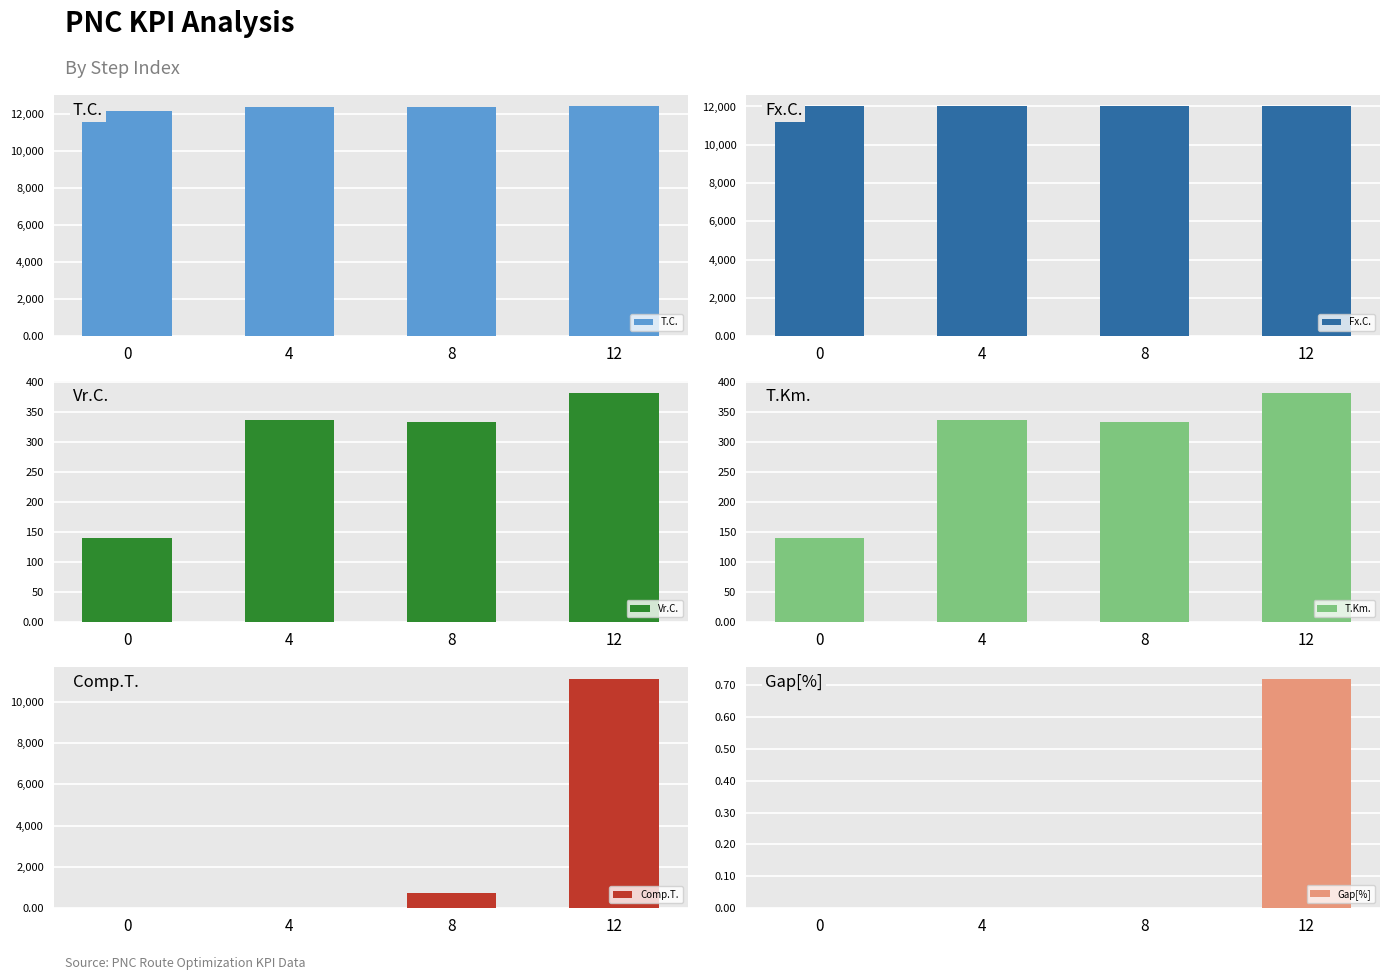

What is the sum of all Vr.C. values?

1193.9